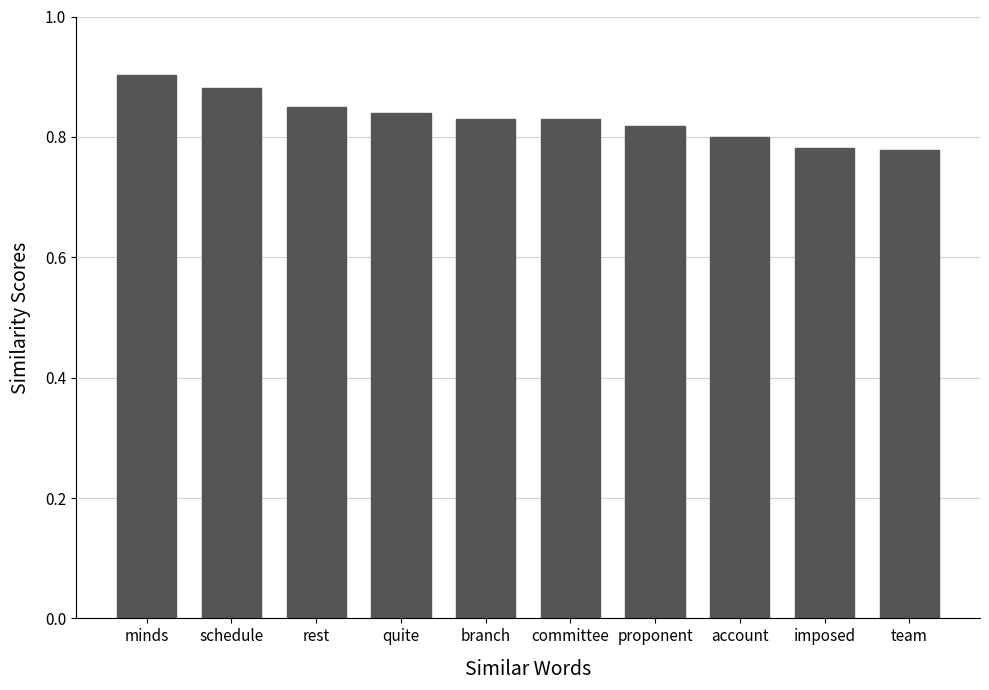

What is the label of the 8th bar from the left?

account